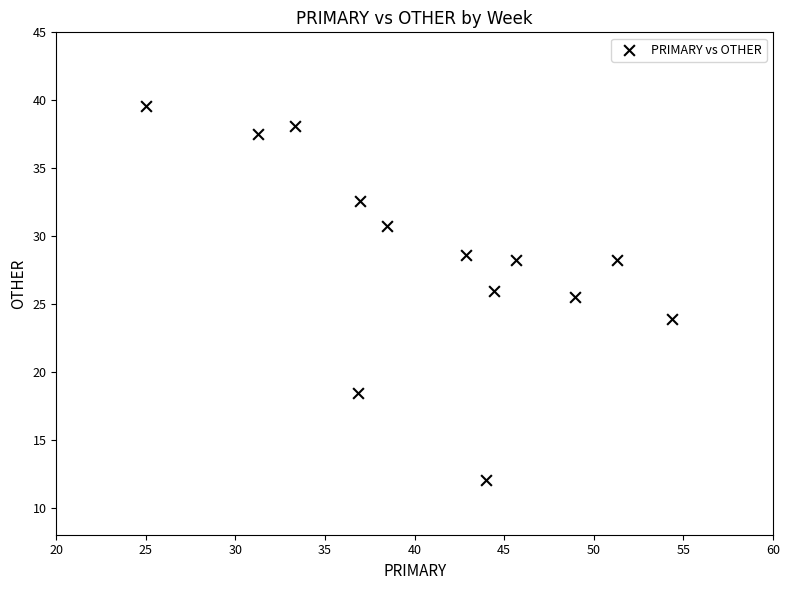

What Y value in the scatter plot is closest to 25?

25.5